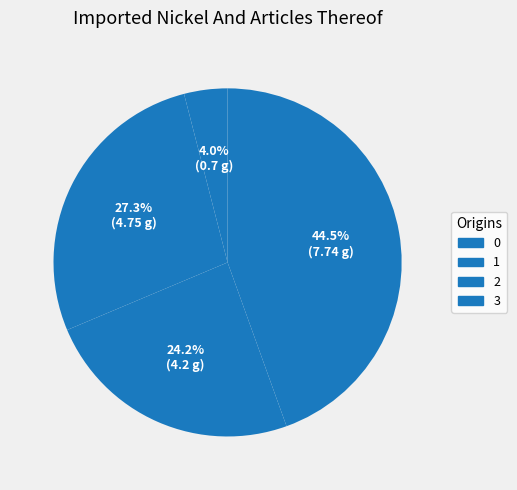

What percentage is the 1 slice, to the nearest percent?

27%